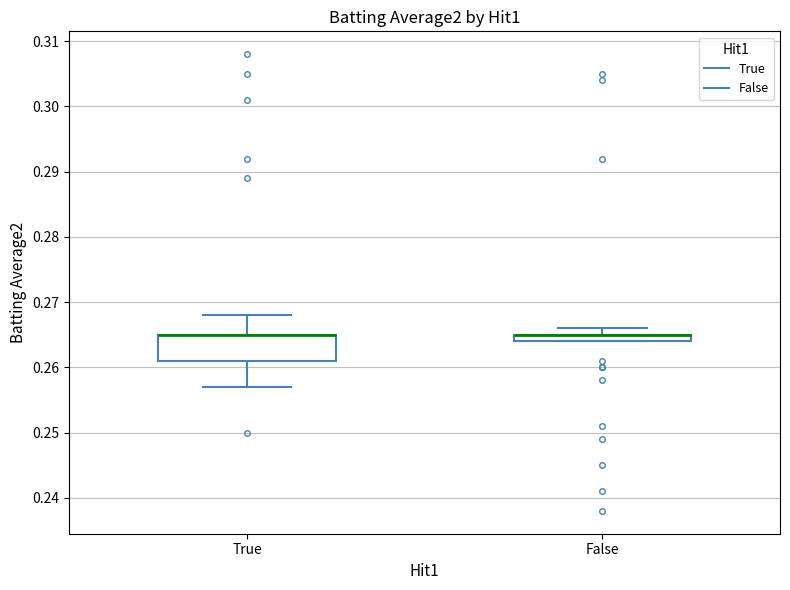

Where is the lower edge of the box for False on the y-axis? The values are not printed on the chart, so give them approximately, as read against the axis.

0.264